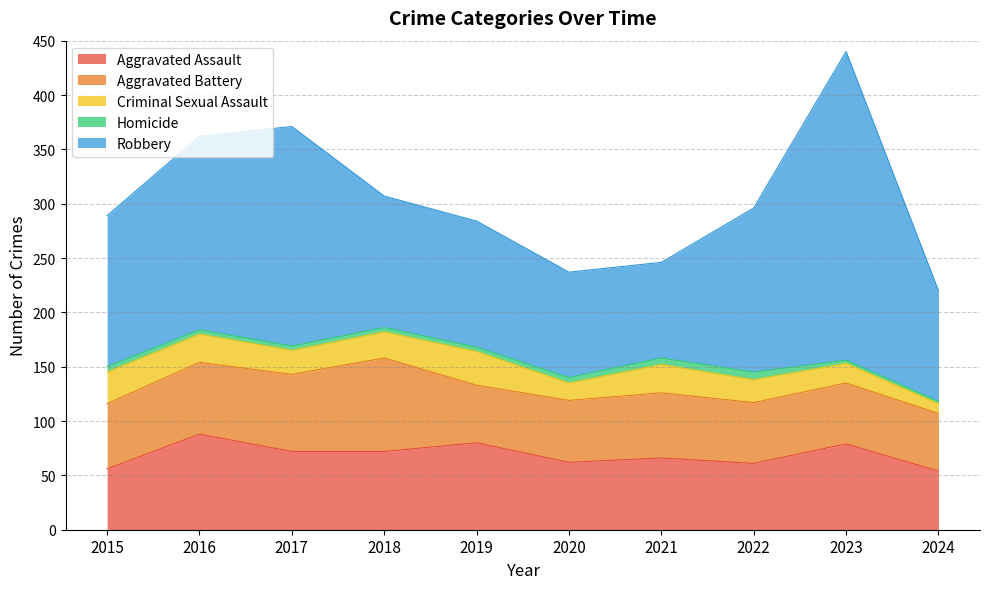

How many data points in Criminal Sexual Assault are above 24?

4